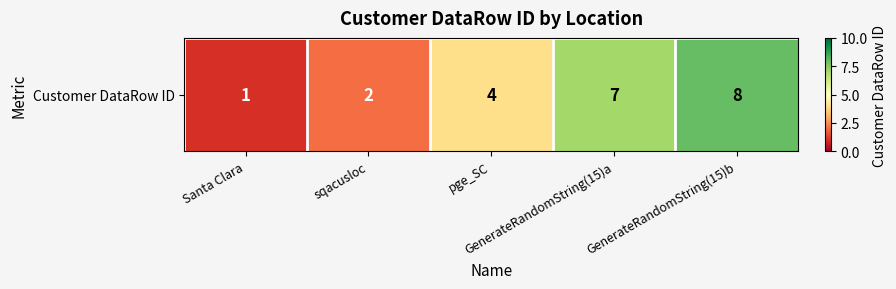

True or false: the data shows 2 at sqacusloc.

True